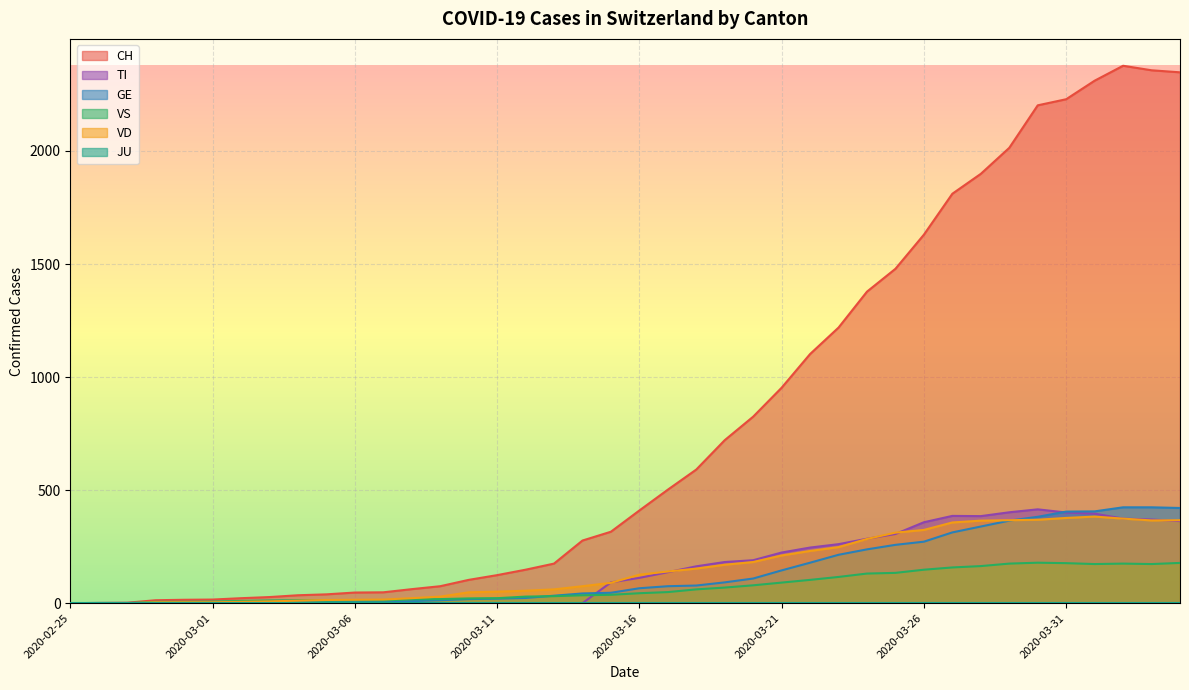

Between 2020-03-08 and 2020-03-26, which is larger?

2020-03-26